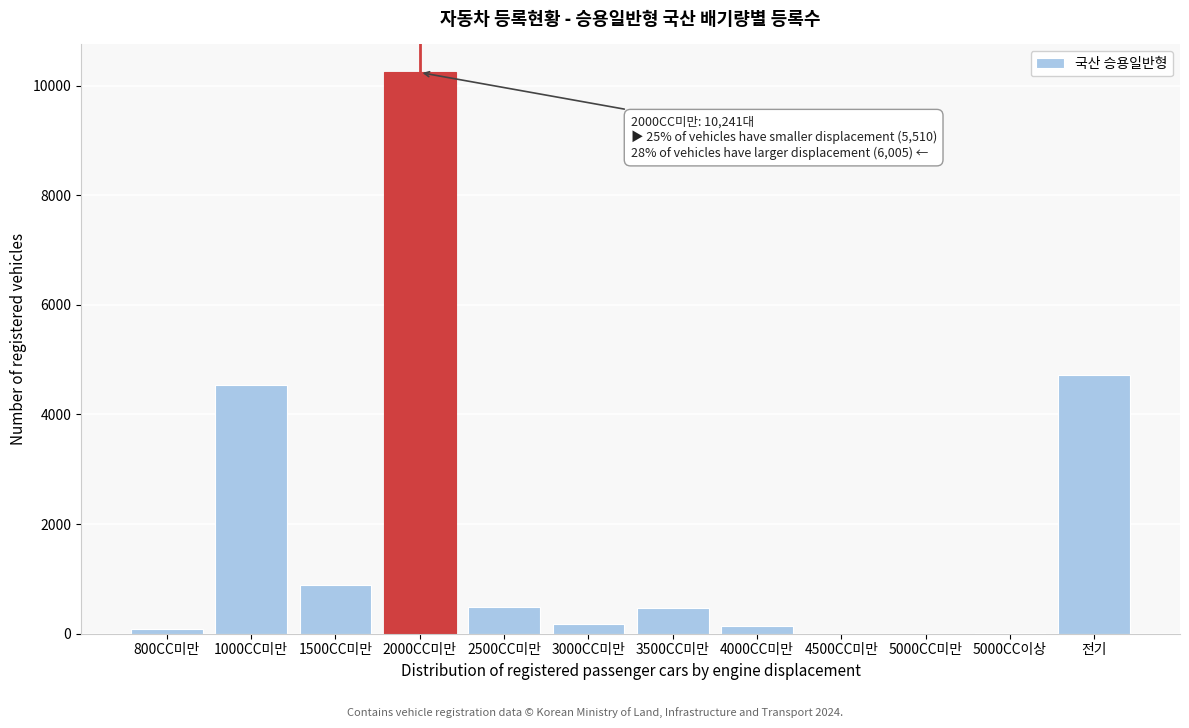

What is the sum of all values?

21756